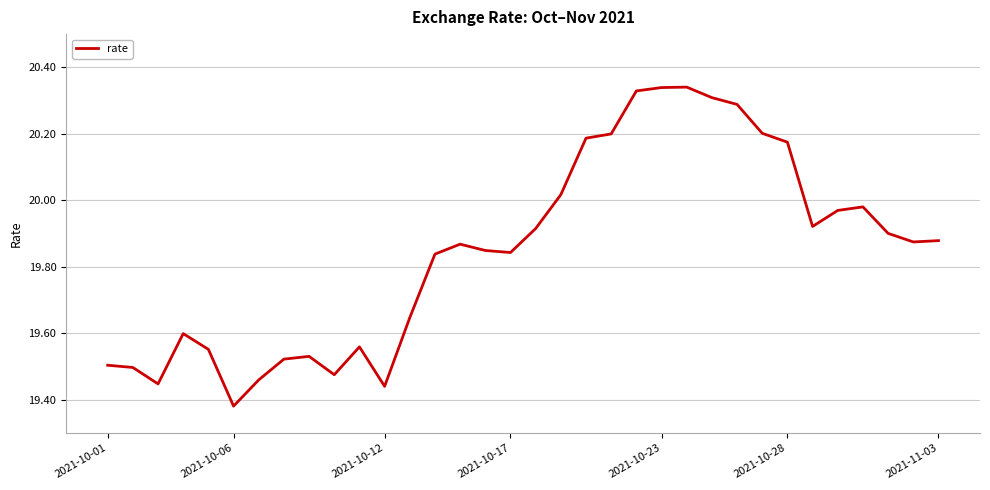

What is the difference between the maximum and minimum values?

1.0